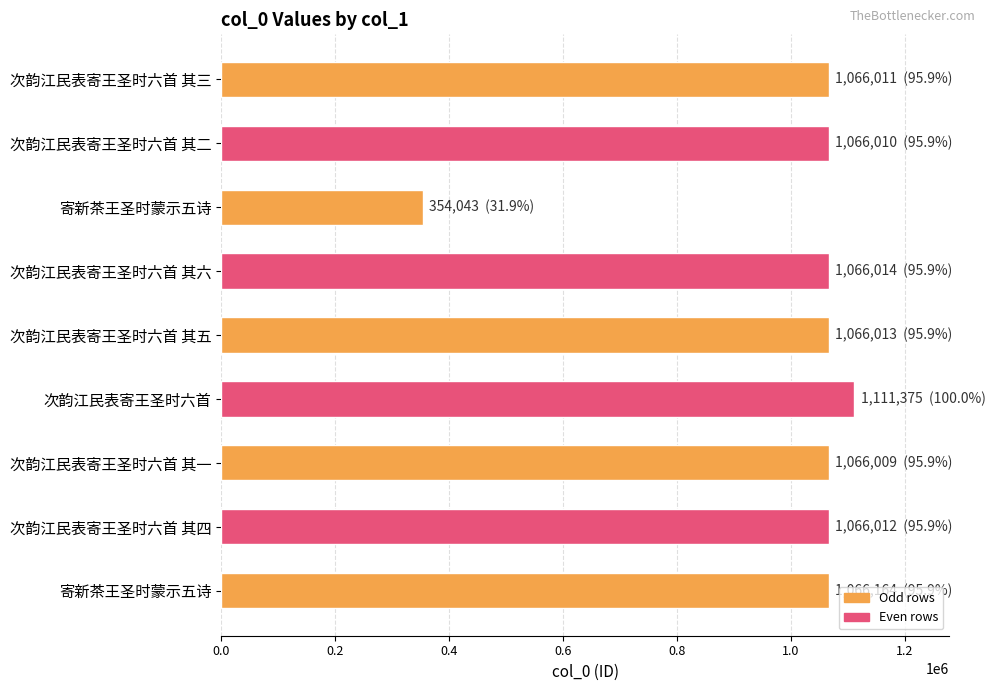

Are the bars horizontal?

Yes